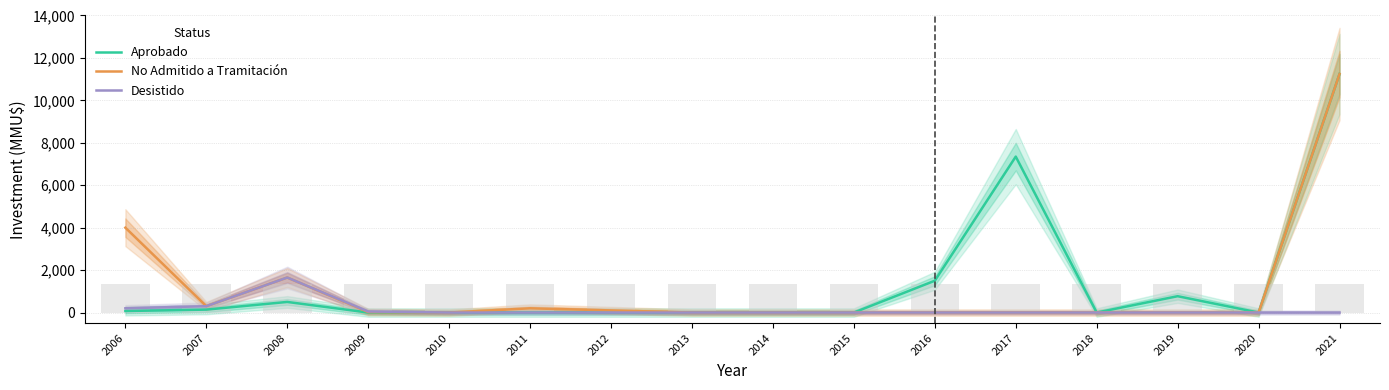

What is the spread (max minus min) of values at 2019?

770